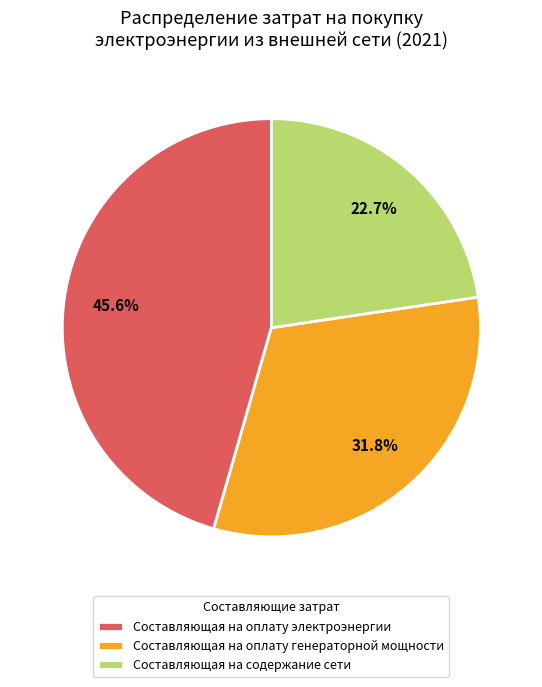

To the nearest percent, what is the difference between the largest and smallest slice percentages?

23%